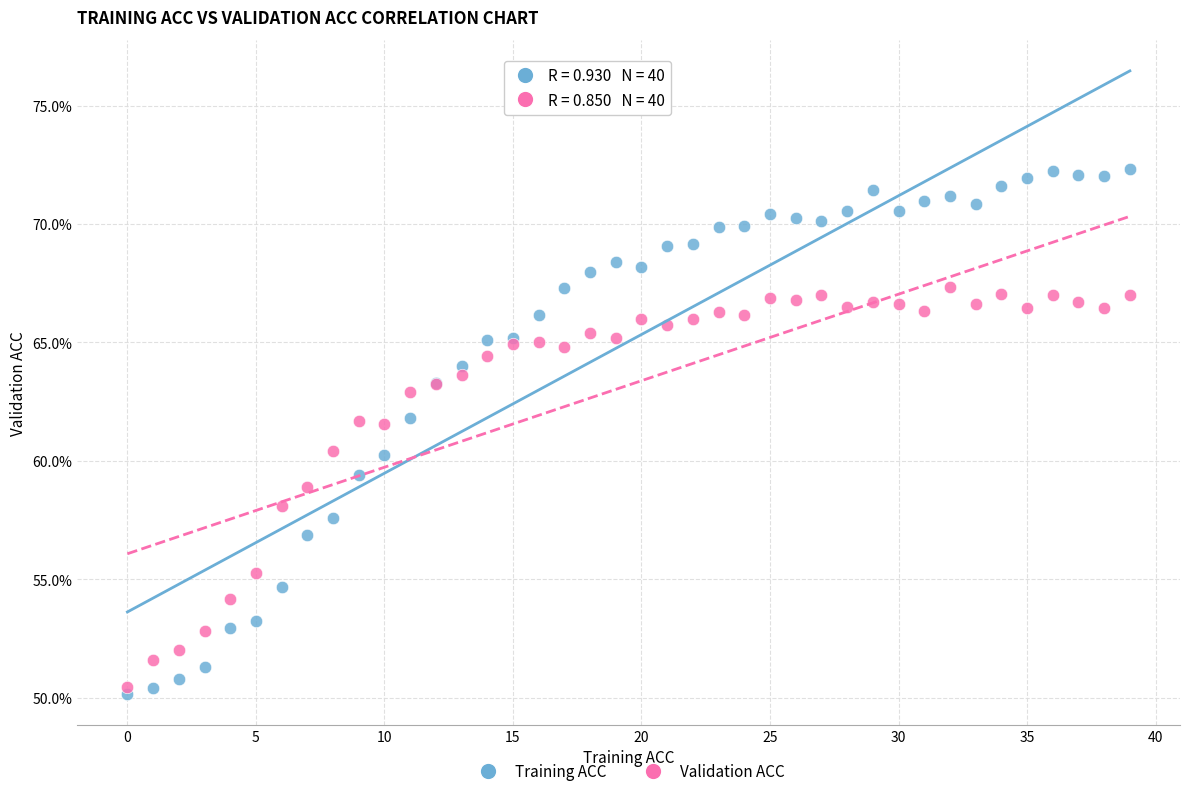

What are all the series names shown in the legend?

Training ACC, Validation ACC